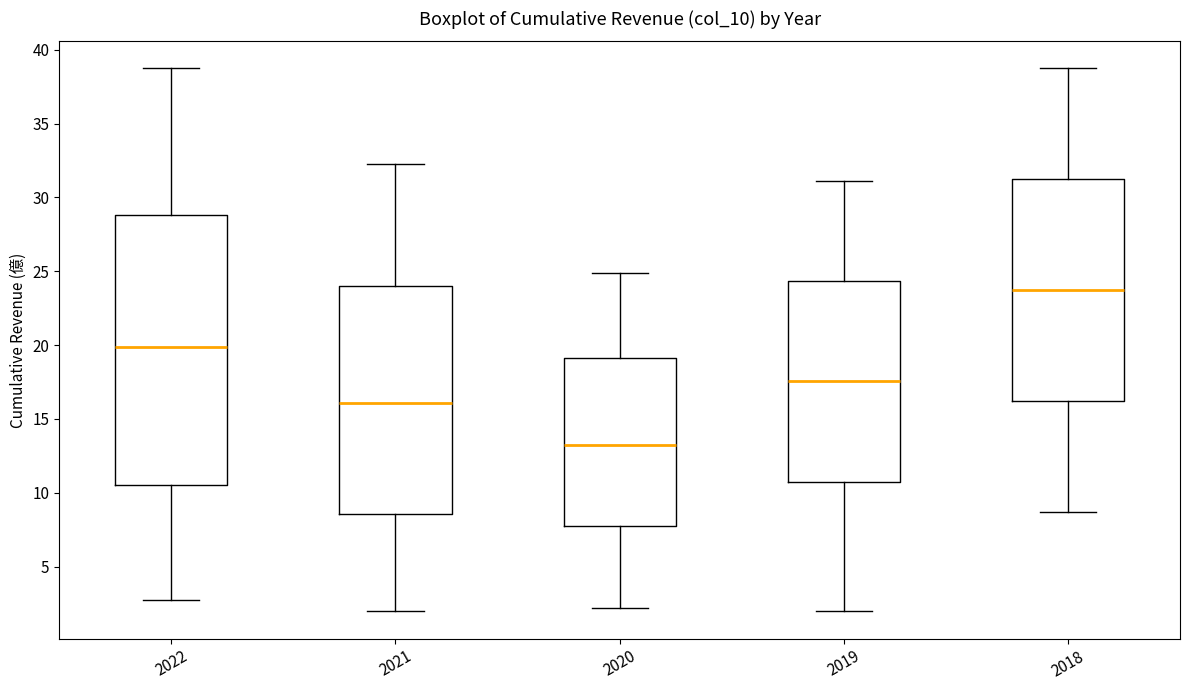

Comparing the boxes themselves (not the whiskers), which one is the tallest?

2022